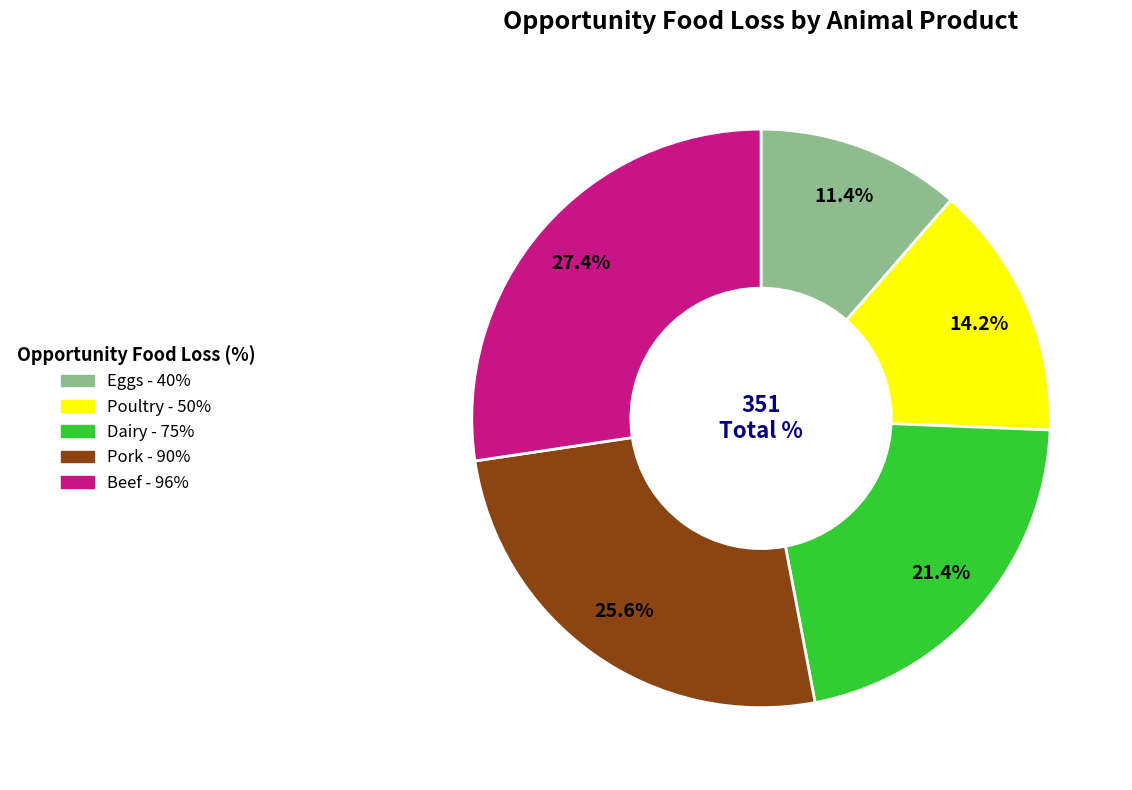

What portion of the pie excludes Beef?

72.6%